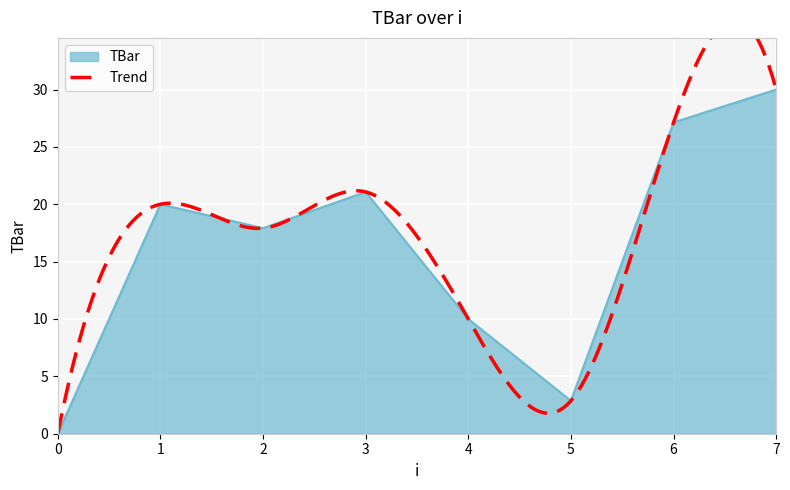

What is the difference between the maximum and minimum values?

30.0